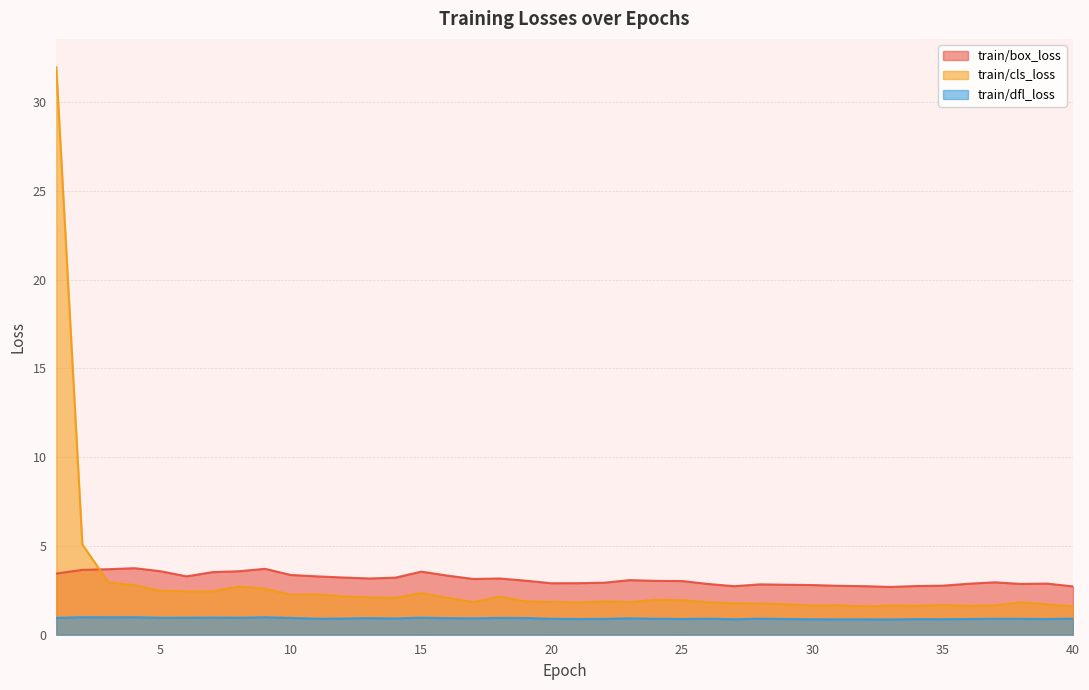

True or false: train/box_loss and train/dfl_loss intersect in this chart.

False